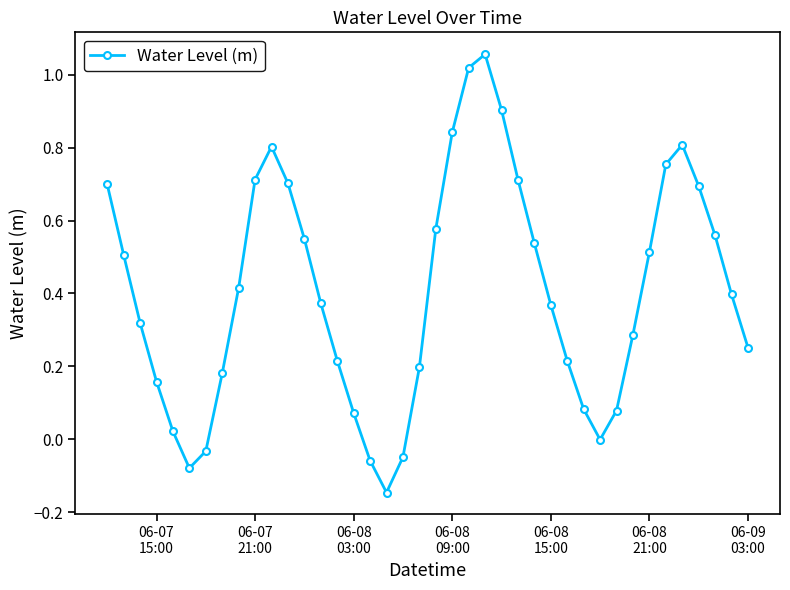

True or false: there are more than 1 points higher than both neighbors.

True